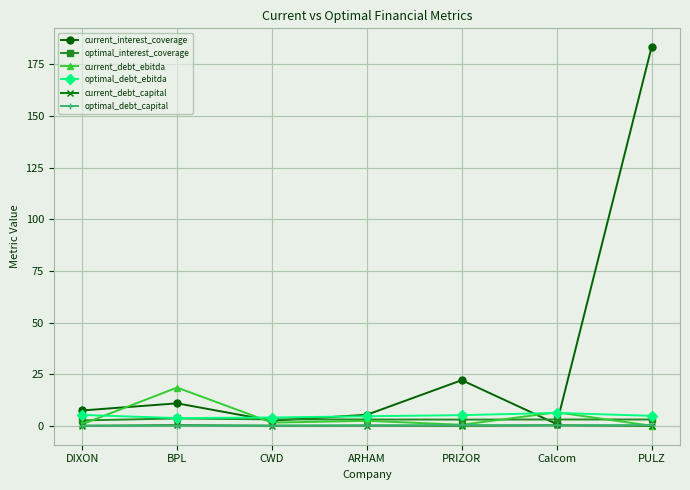

Which series has the widest spread of values?

current_interest_coverage